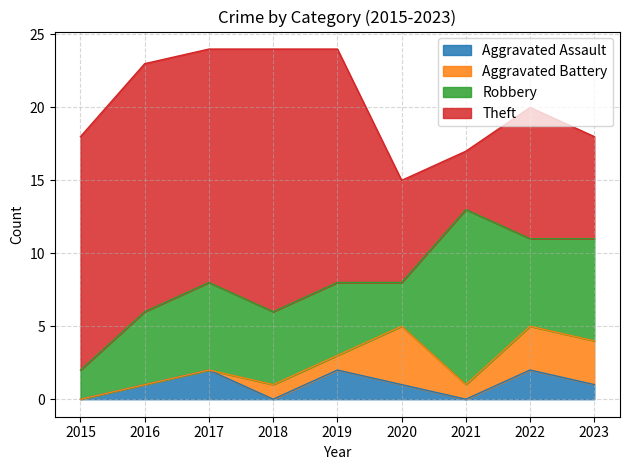

What is the sum of the Theft values at 2023 and 2017?

23